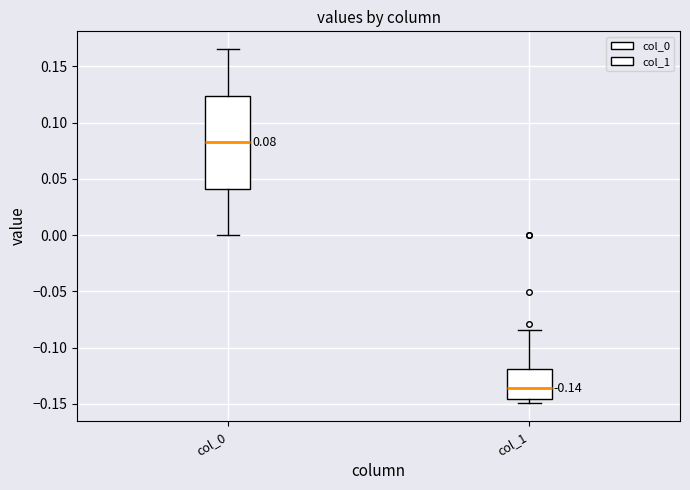

Which box is the tallest, from its lower edge to its upper edge?

col_0